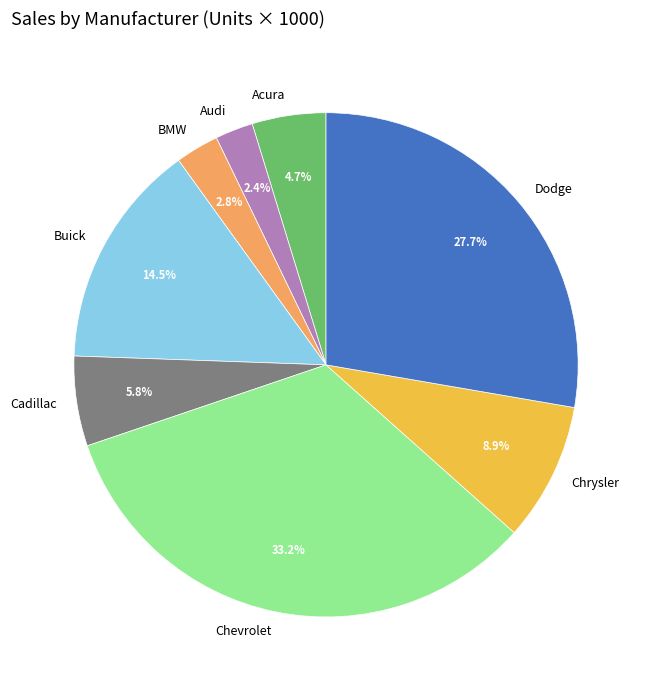

How many slices are in this pie chart?

8